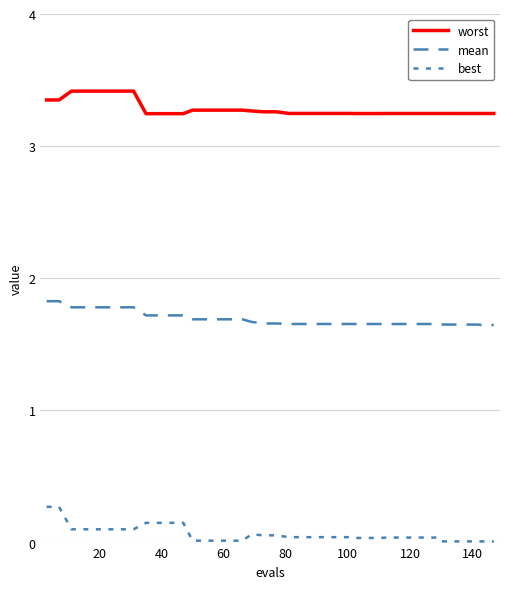

Does the chart have visible grid lines?

Yes